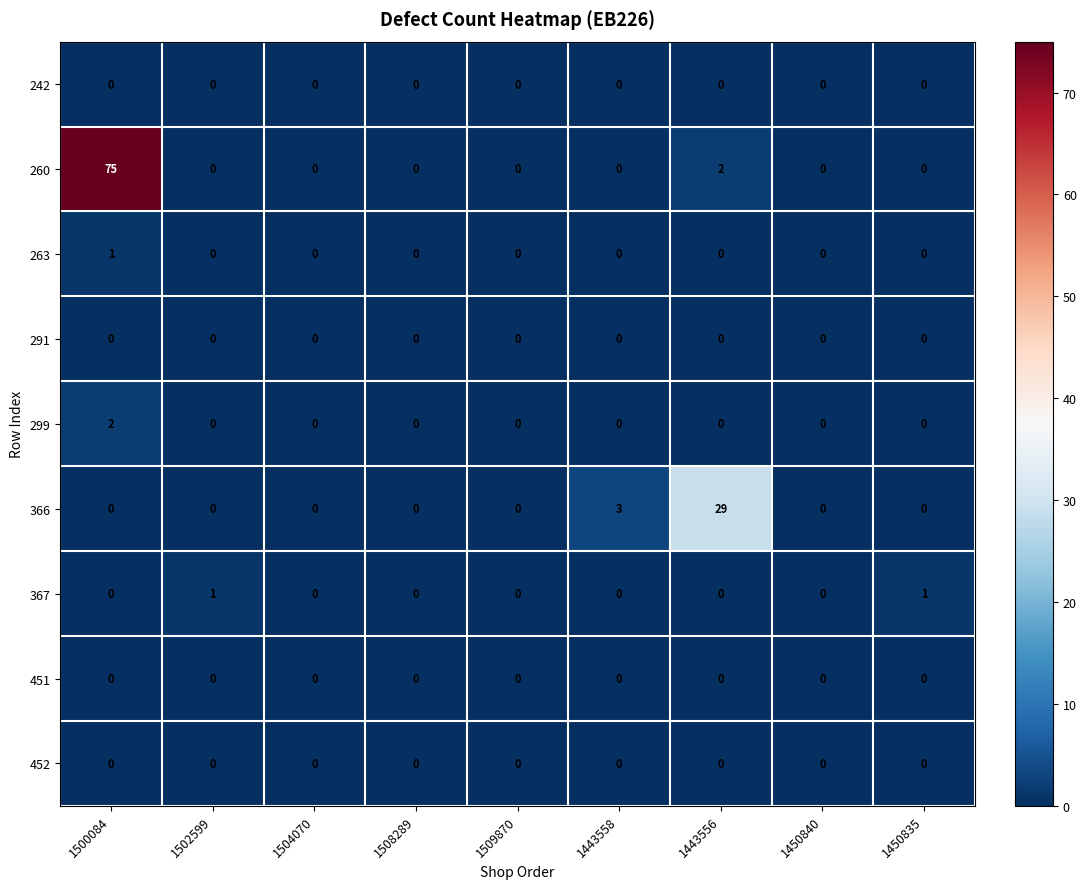

What is the highest value of the 260 series?

75